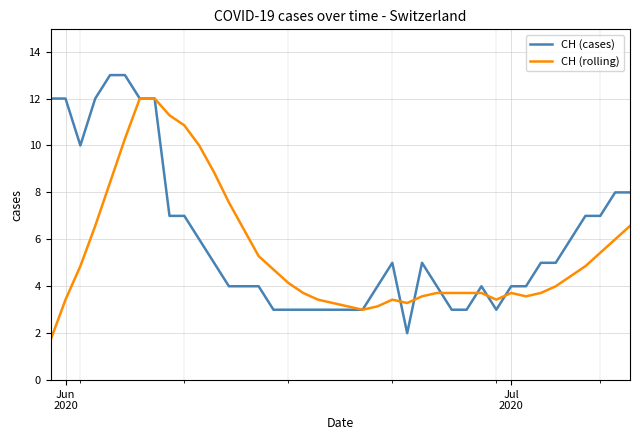

What is the smallest value displayed?

1.7